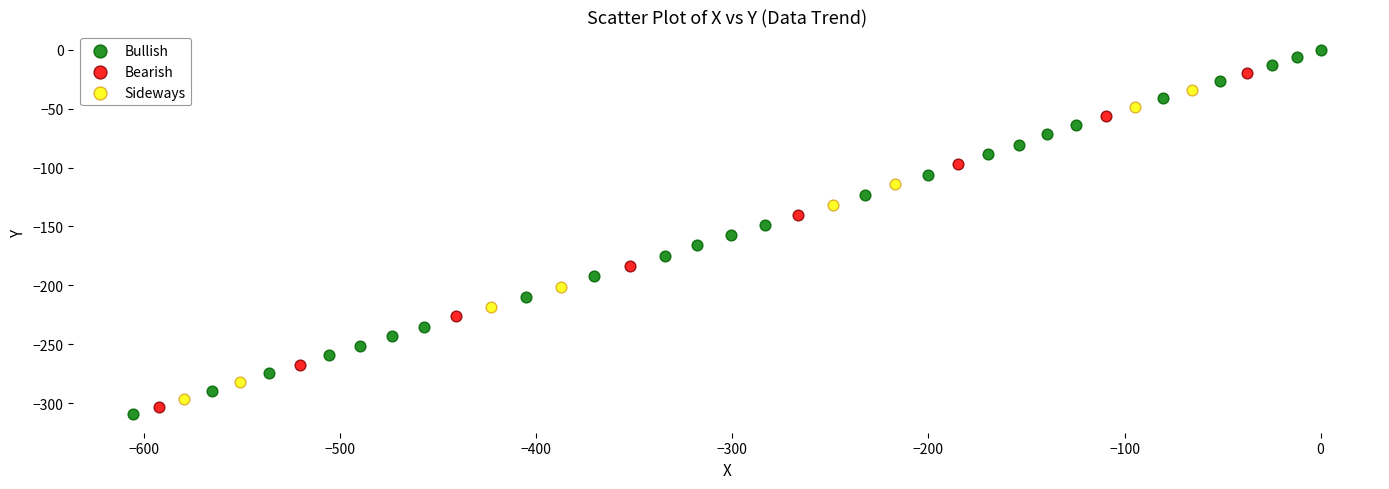

Which series reaches the maximum Y coordinate?

Bullish